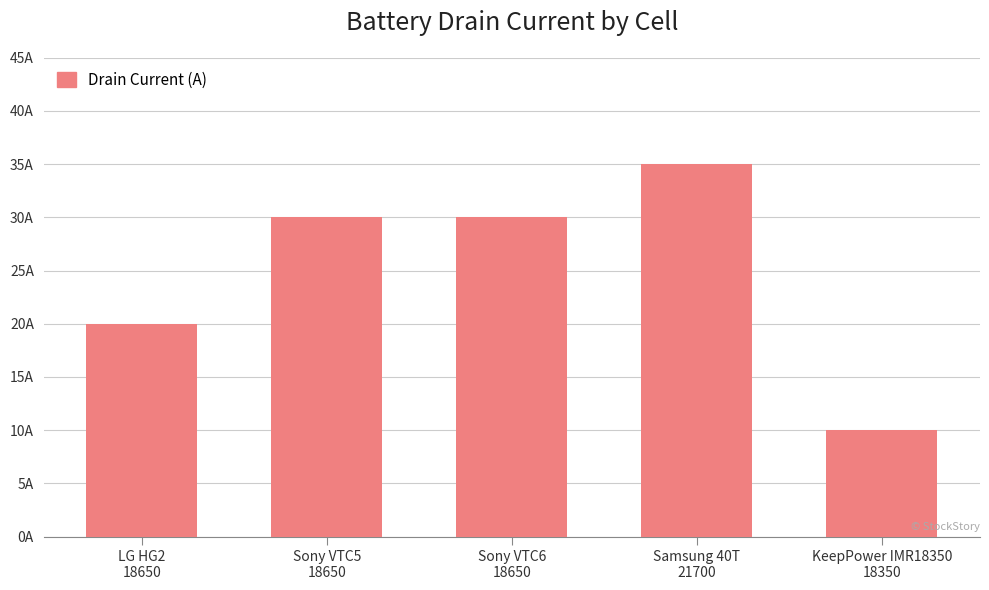

What is the value of the 4th bar from the left?

35